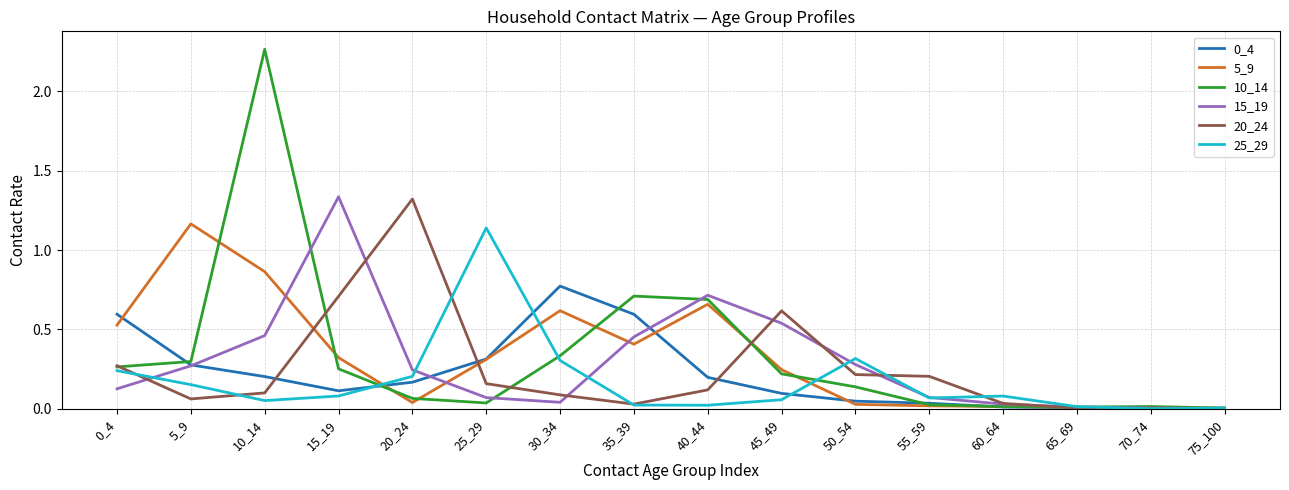

In 20_24, how many points are lower than both neighbors (excluding endpoints)?

3